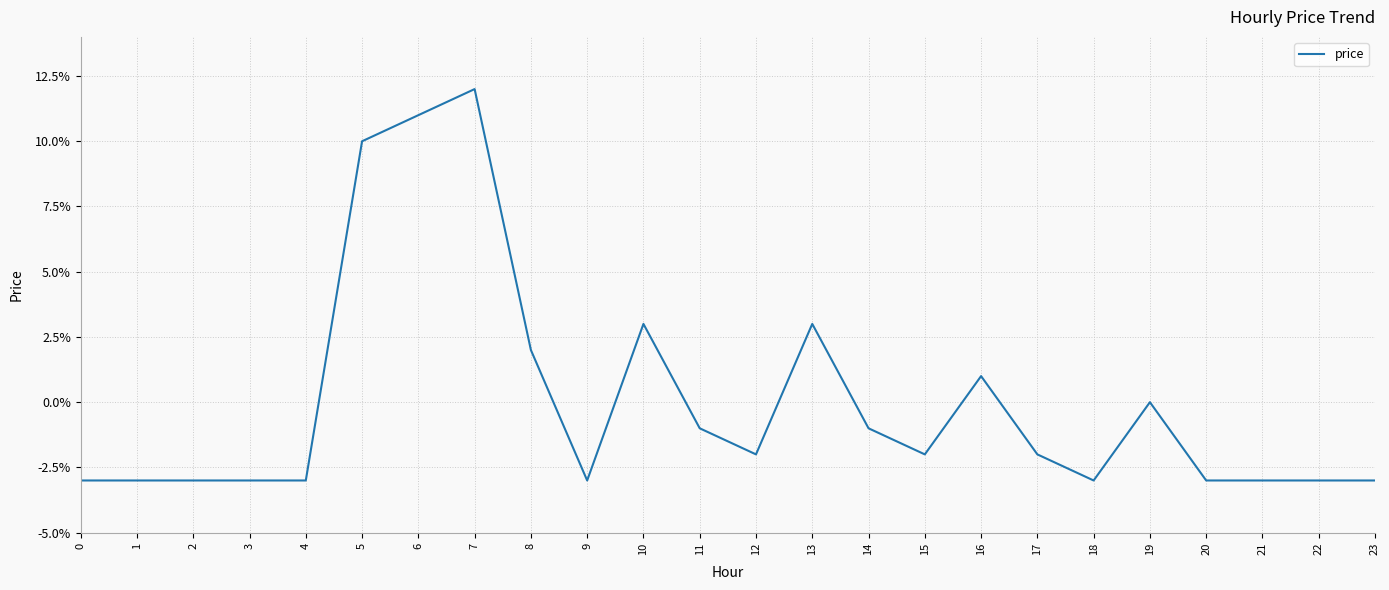

Is this an area chart (filled region under the line)?

No